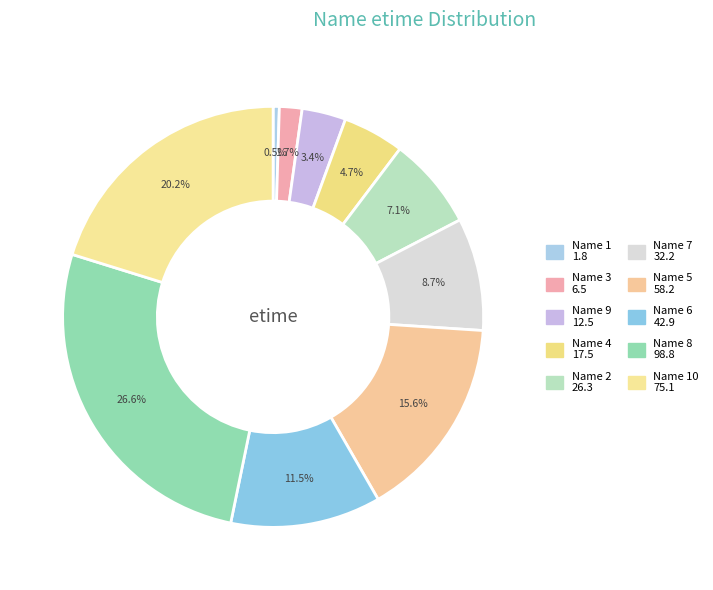

How many segments does this pie chart have?

10